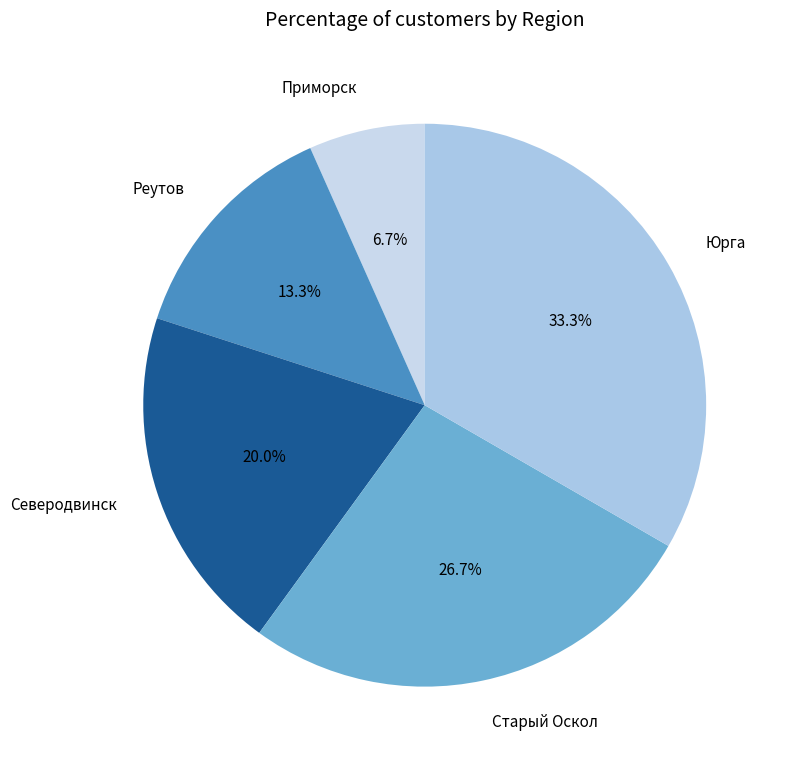

True or false: Юрга accounts for 21% of the total.

False